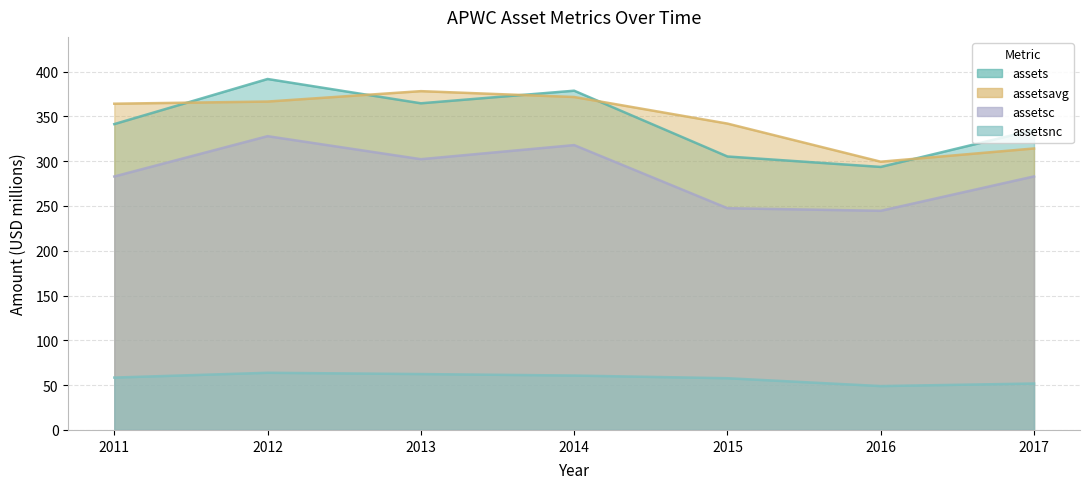

What is the total value across all series at 2011?

1047.0